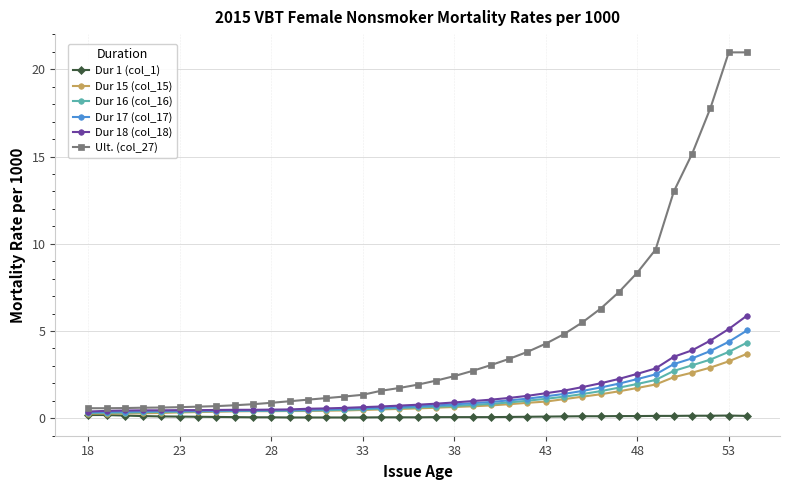

Which series has the widest spread of values?

Ult. (col_27)